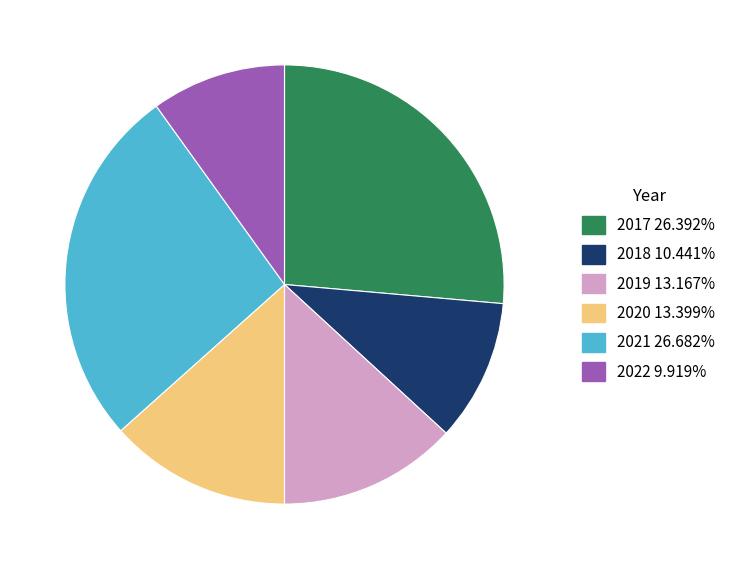

What is the ratio of the value at 2021 to the value at 2017?

1.0